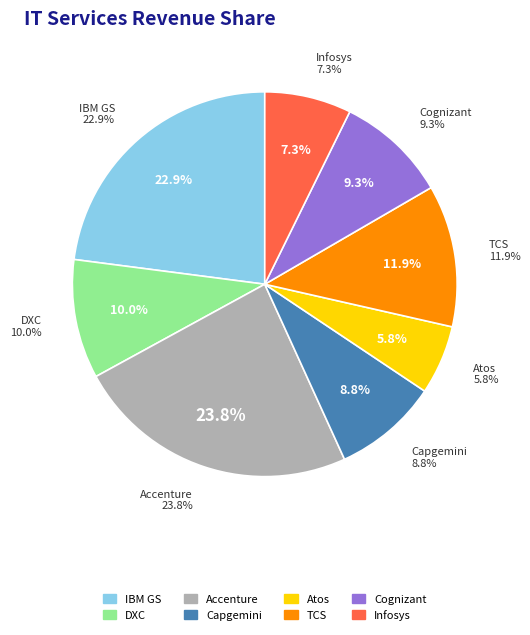

What percentage is the Accenture slice, to the nearest percent?

24%